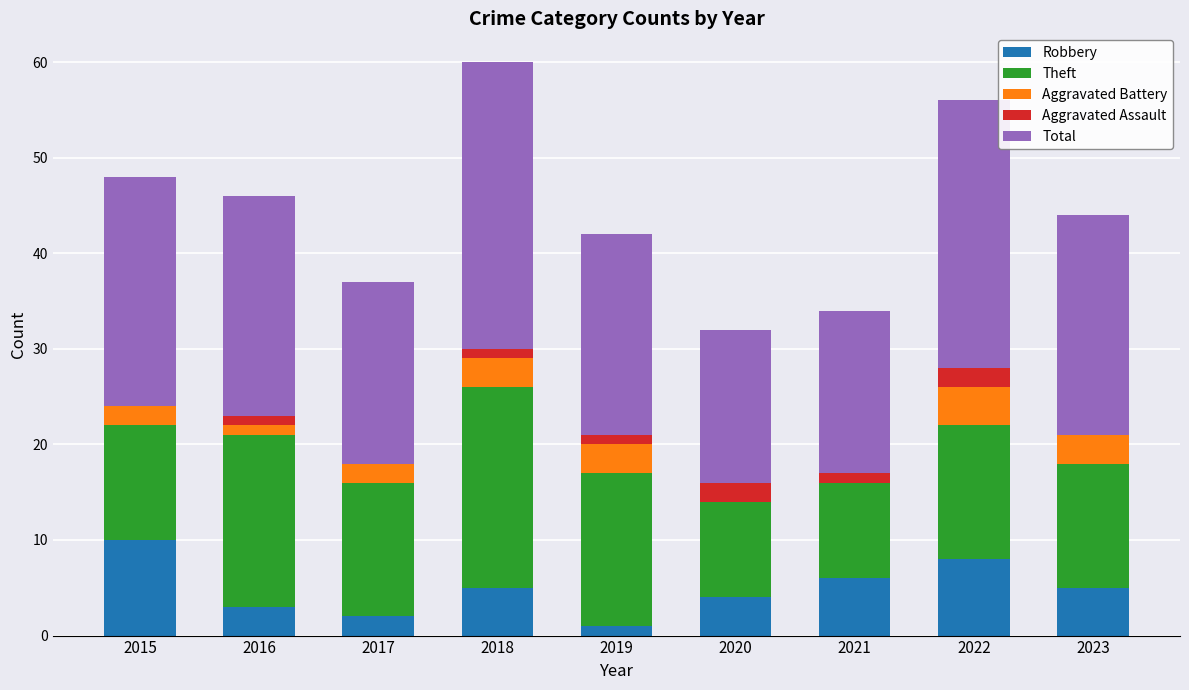

What is the sum of the Robbery values at 2022 and 2017?

10